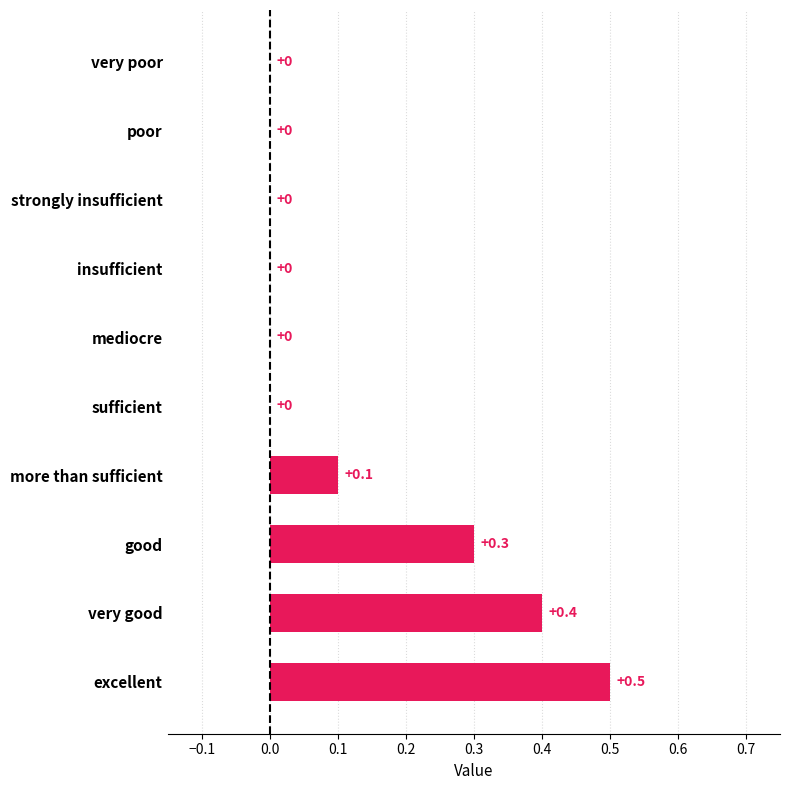

Reading bottom to top, list all the values displayed in this chart.

excellent=0.5	very good=0.4	good=0.3	more than sufficient=0.1	sufficient=0.0	mediocre=0.0	insufficient=0.0	strongly insufficient=0.0	poor=0.0	very poor=0.0